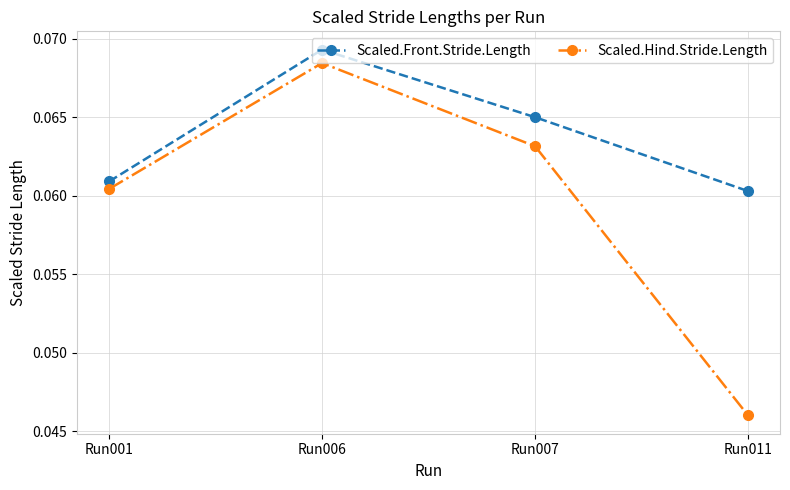

At which category is the sum across all series the highest?

Run006